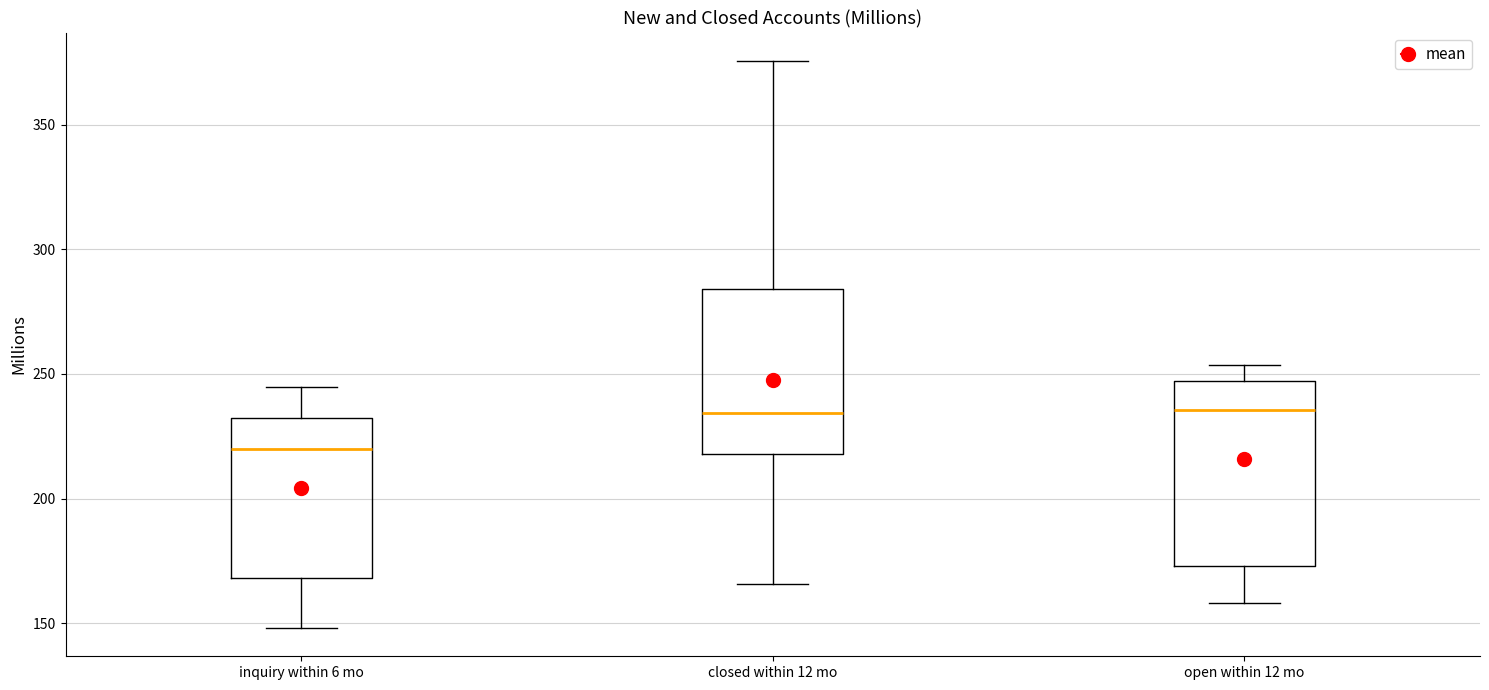

Where does the median line of the box for open within 12 mo sit on the y-axis? The values are not printed on the chart, so give them approximately, as read against the axis.

235